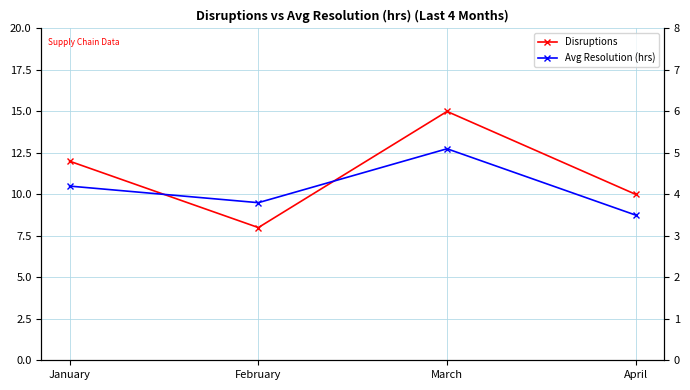

Where does the Avg Resolution (hrs) series first go above 4?

January